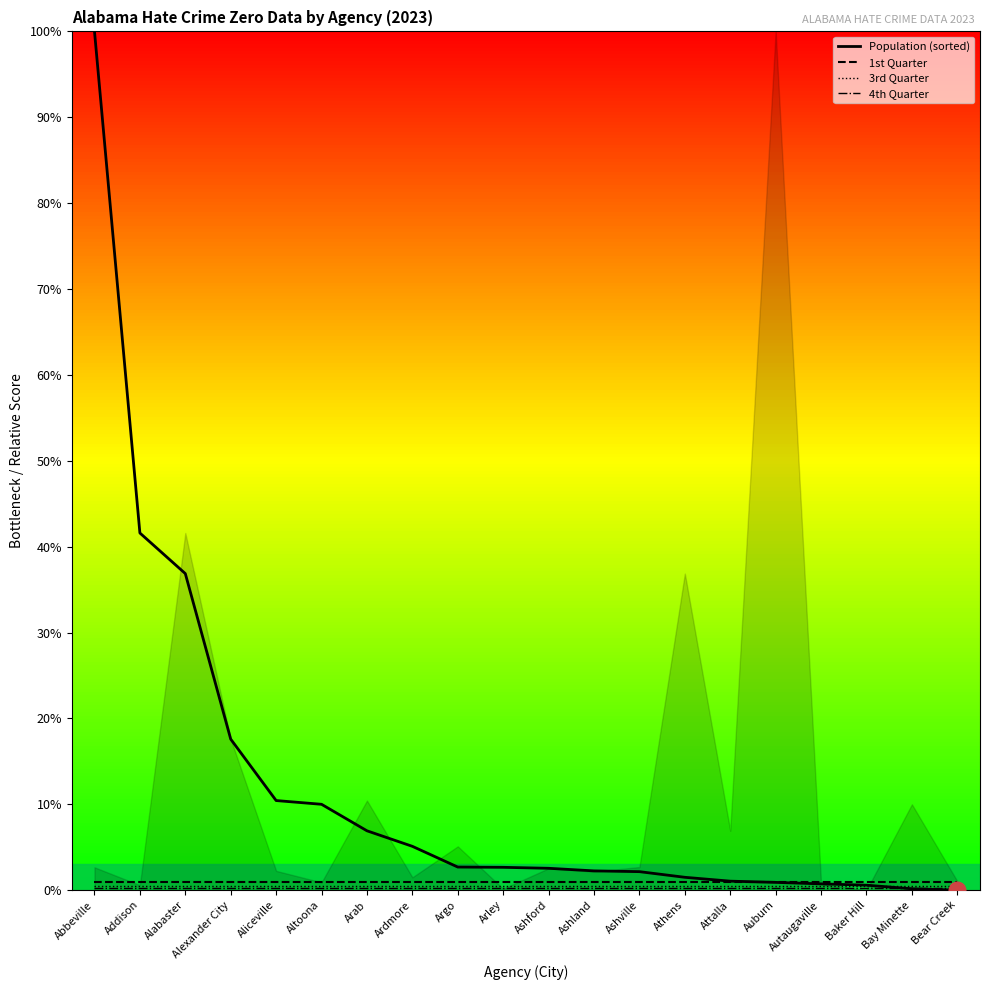

What is the highest value of the 4th Quarter series?

0.2